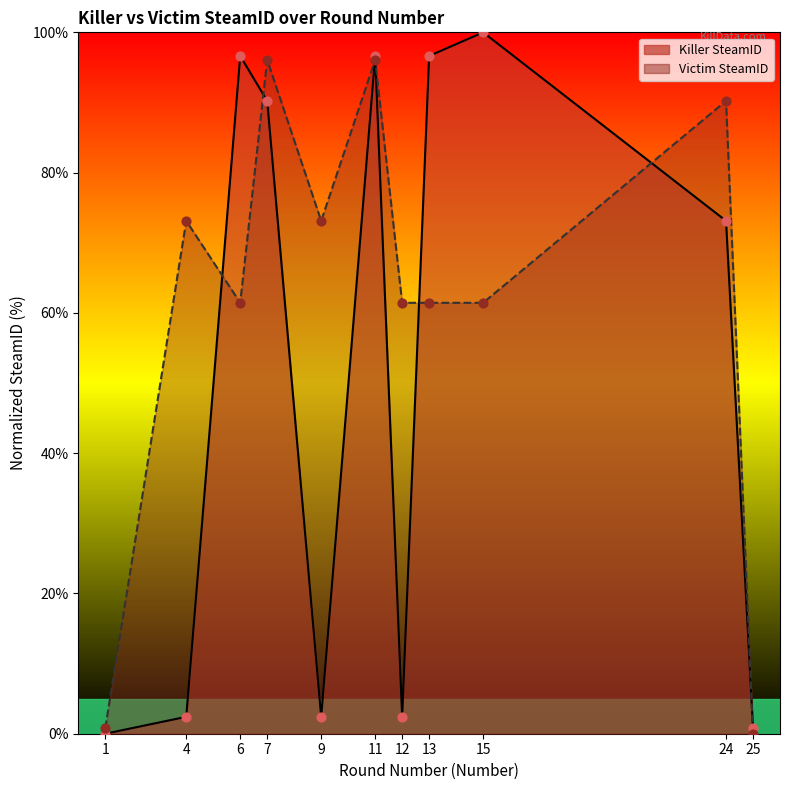

What are all the series names shown in the legend?

Killer SteamID, Victim SteamID